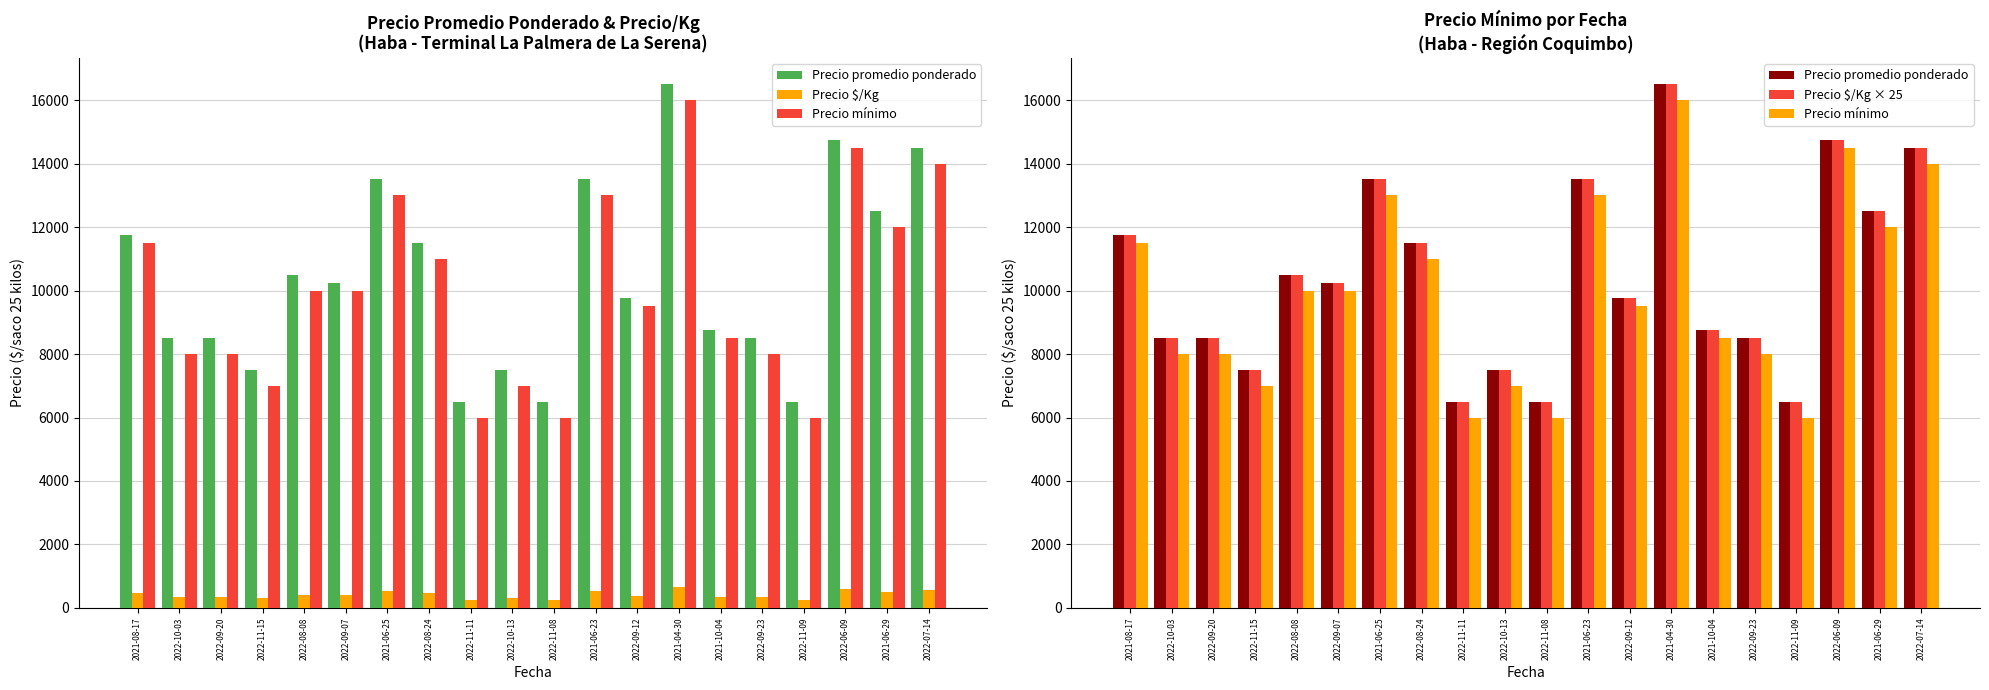

What are all the series names shown in the legend?

Precio promedio ponderado, Precio $/Kg, Precio mínimo, Precio $/Kg × 25